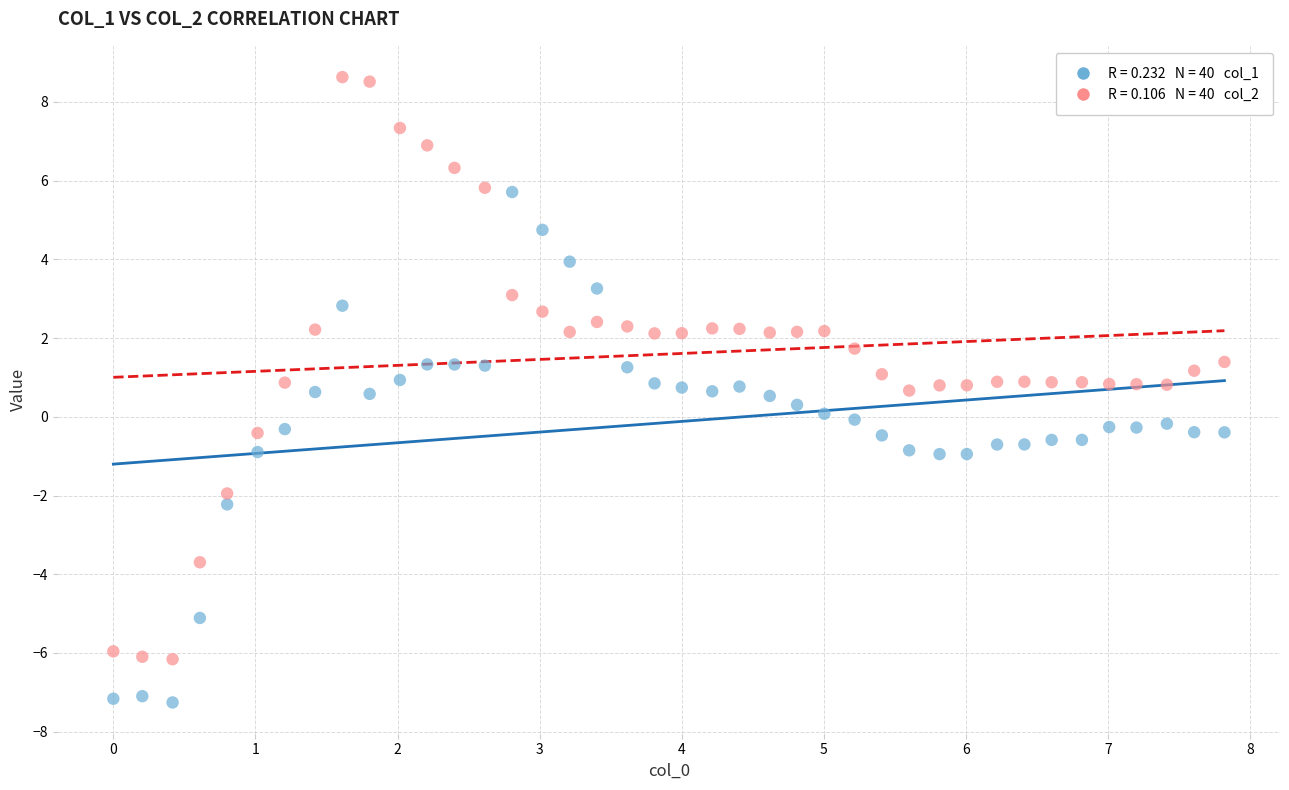

Across all data points, what is the range of Y values (max minus min)?

15.9